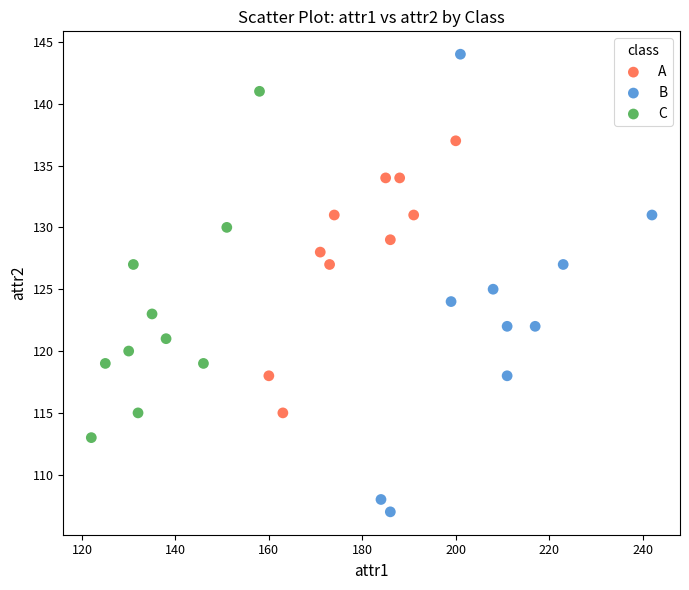

Which series has the largest Y range (max minus min)?

B